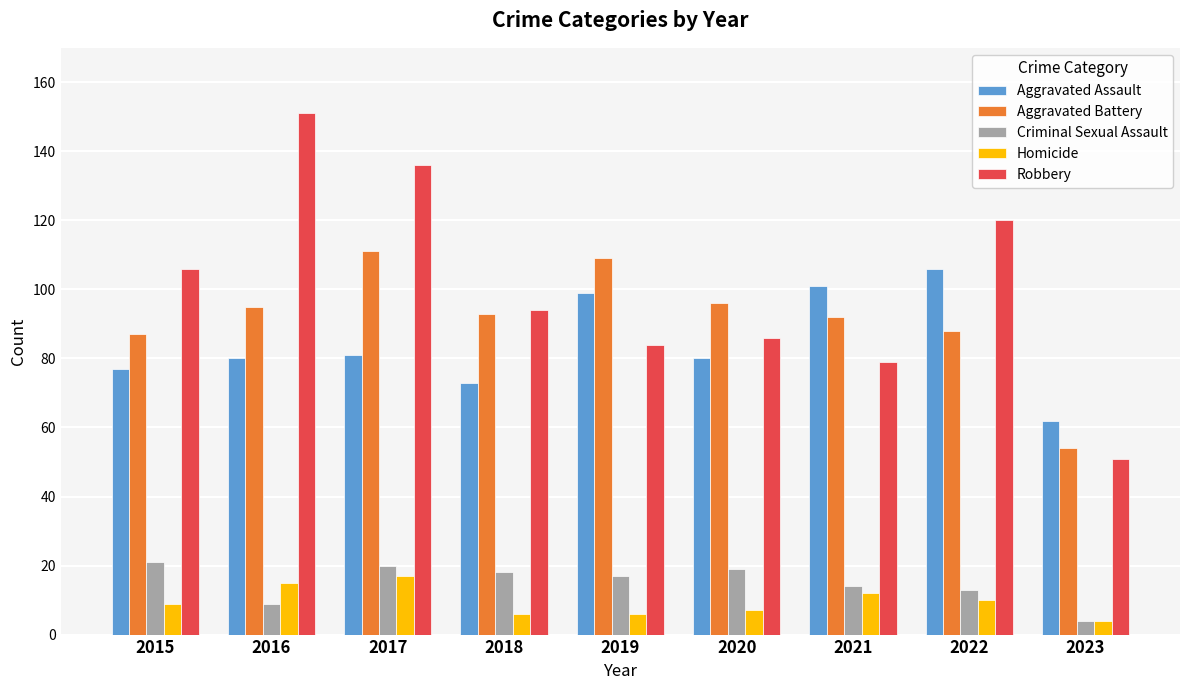

Is it true that Aggravated Assault equals 101 at 2021?

True